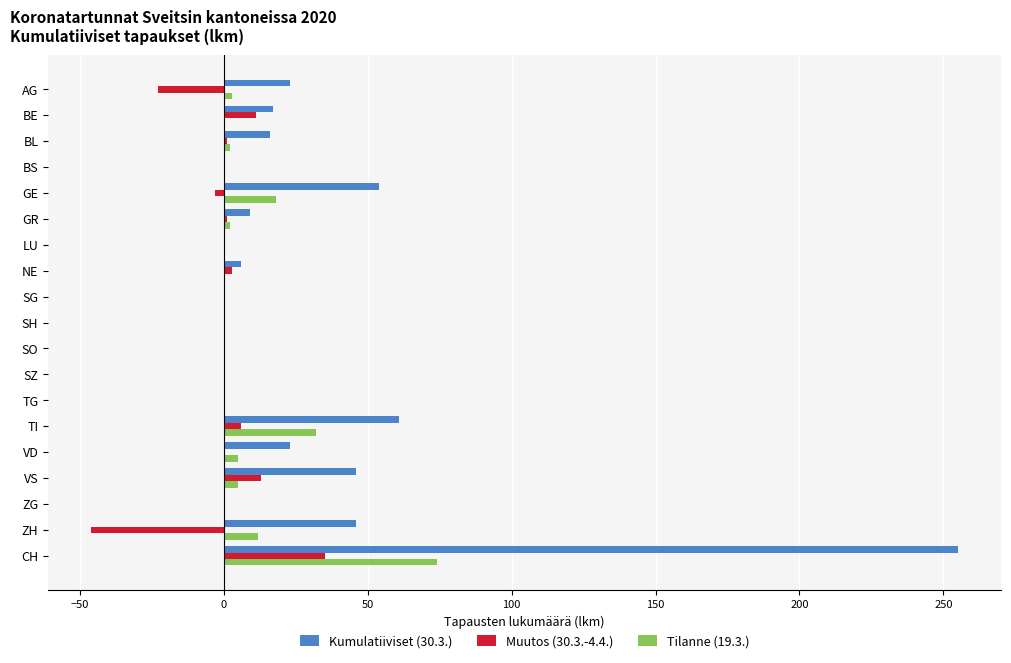

Is the value of Tilanne (19.3.) at SO greater than the value of Kumulatiiviset (30.3.) at BL?

No